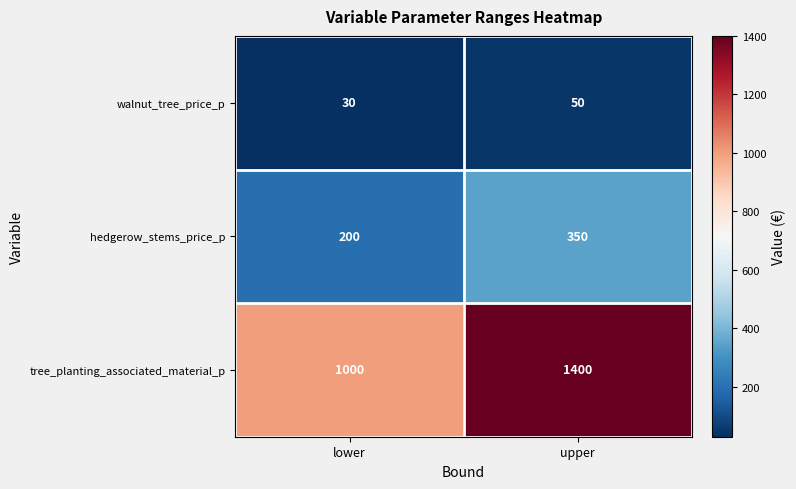

What value does the tree_planting_associated_material_p series have at upper?

1400